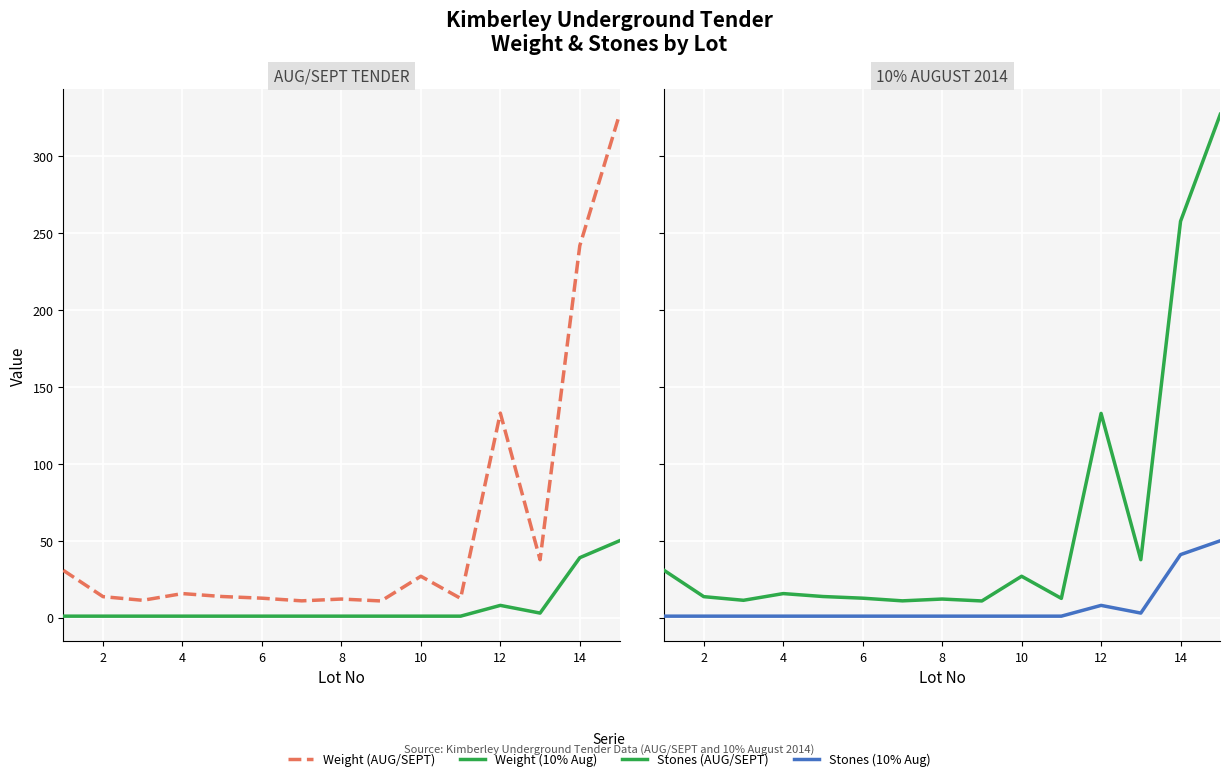

True or false: Weight (col_10) and Weight (col_4) cross at least once.

False